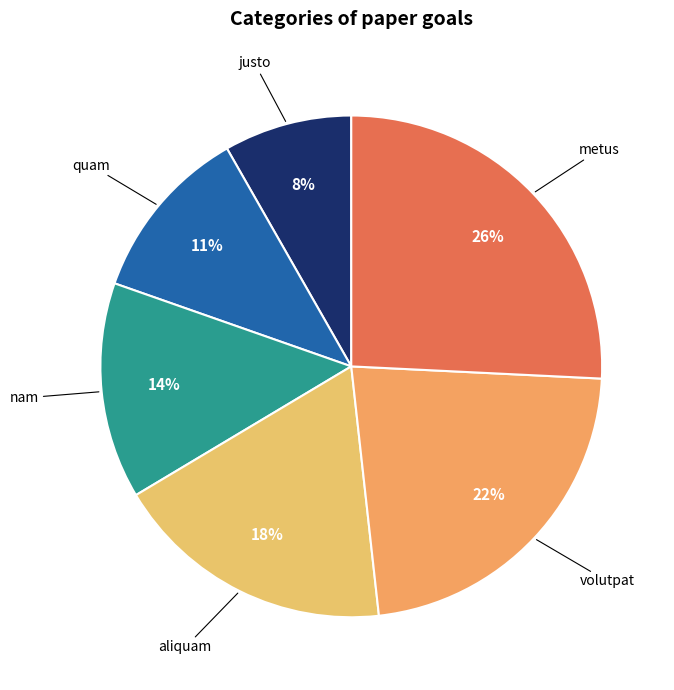

How many slices are in this pie chart?

6